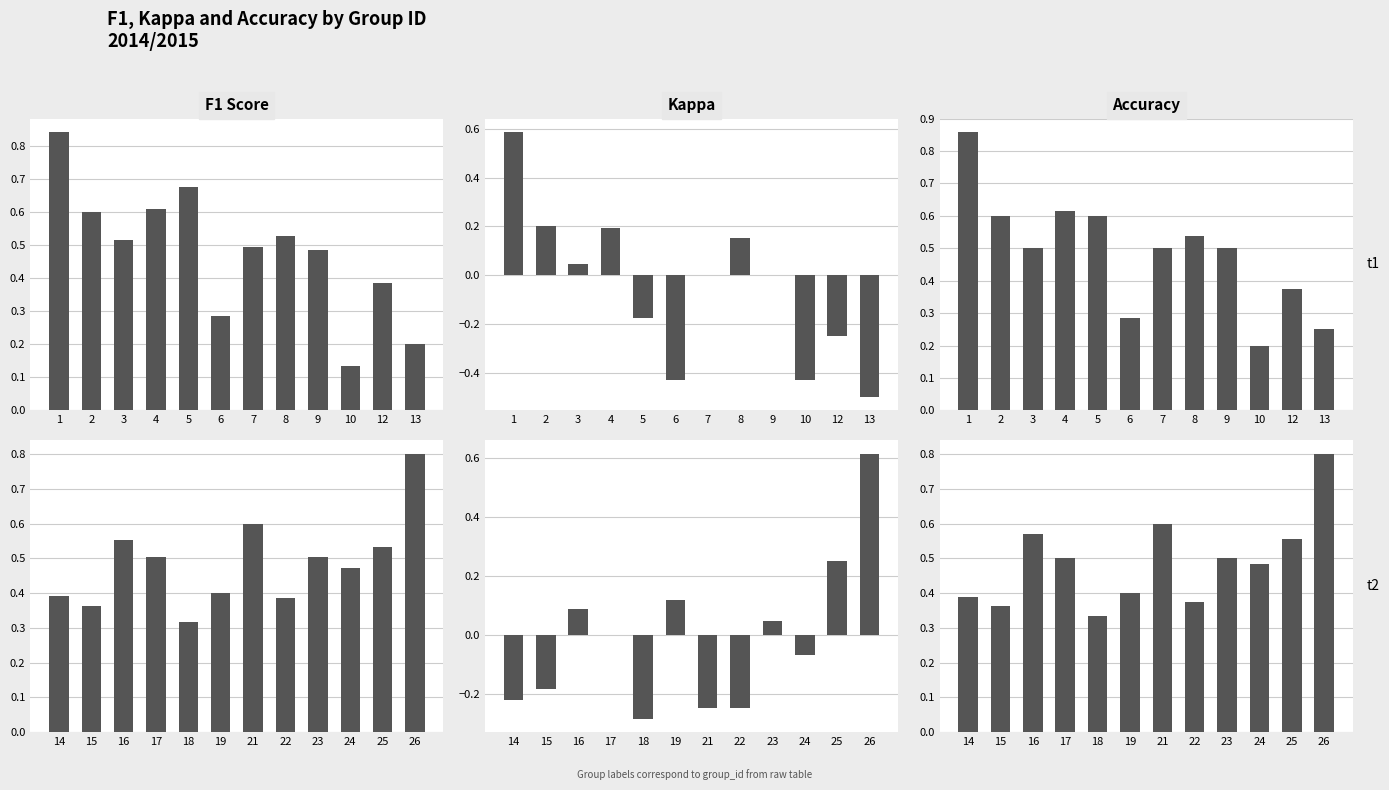

How many positive values does the kappa series have?

5